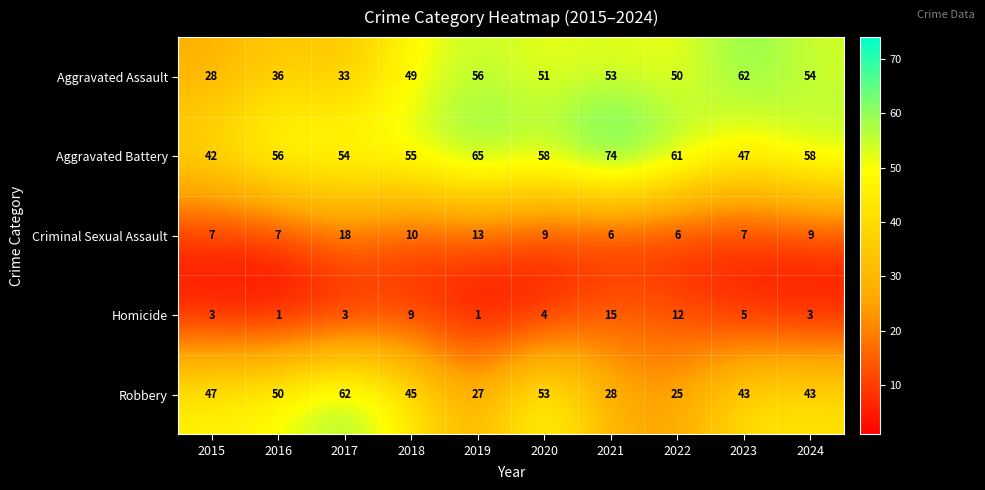

At which category is the sum across all series the highest?

2021